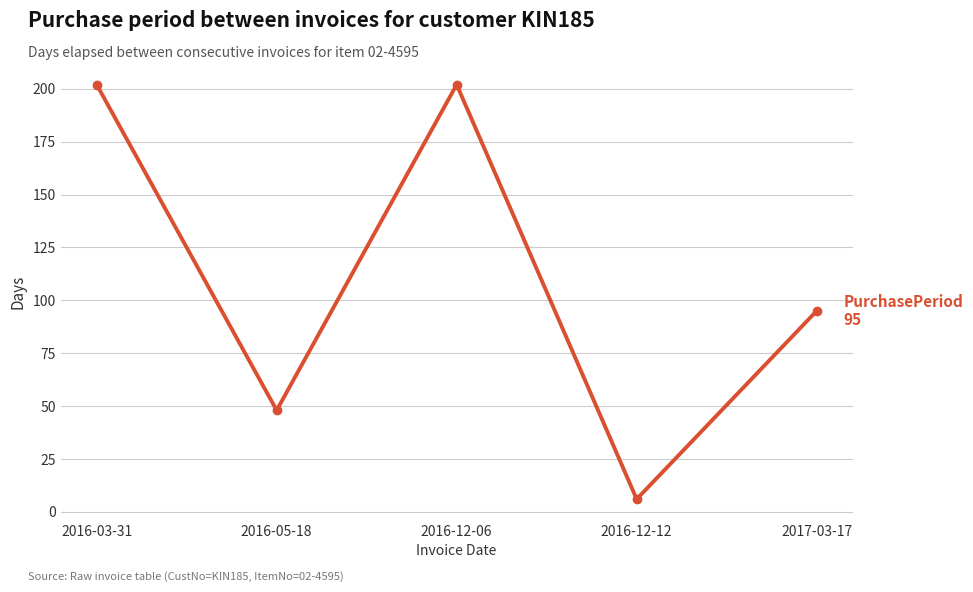

Where does the data first go above 95?

2016-03-31